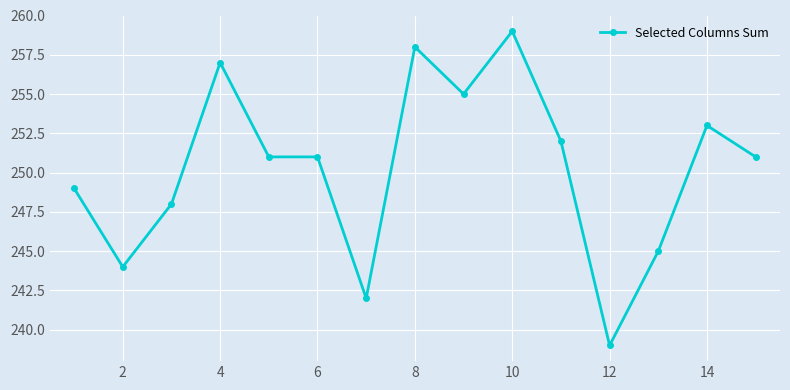

Is this an area chart (filled region under the line)?

No